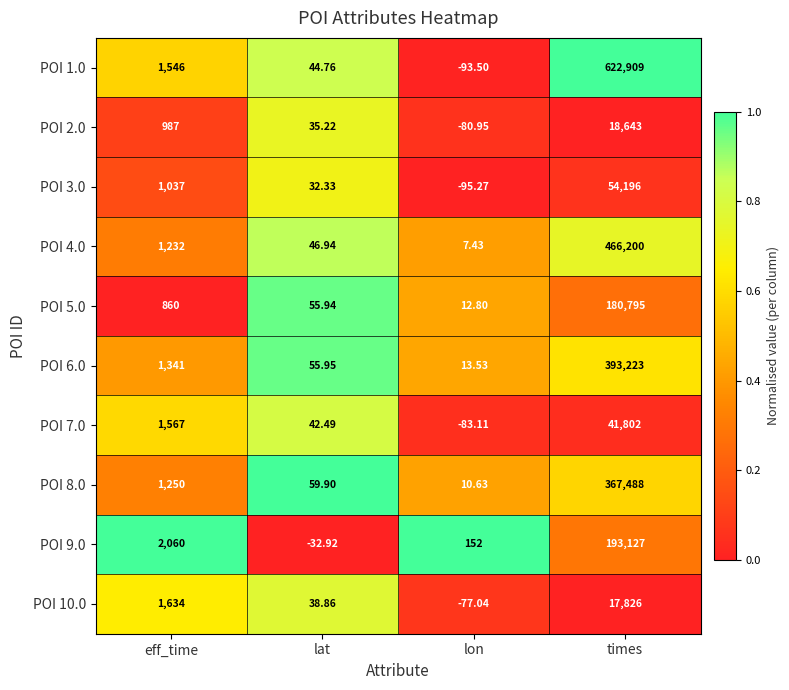

How many distinct data groups are displayed?

10